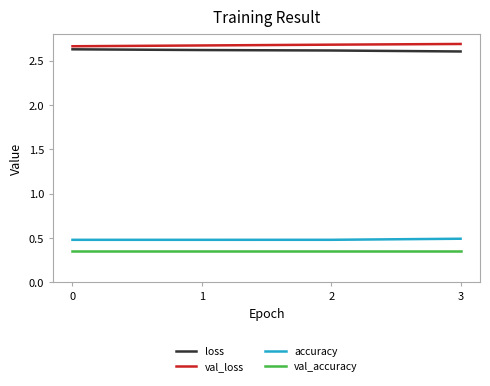

Is it true that loss equals 2.6 at 0?

True